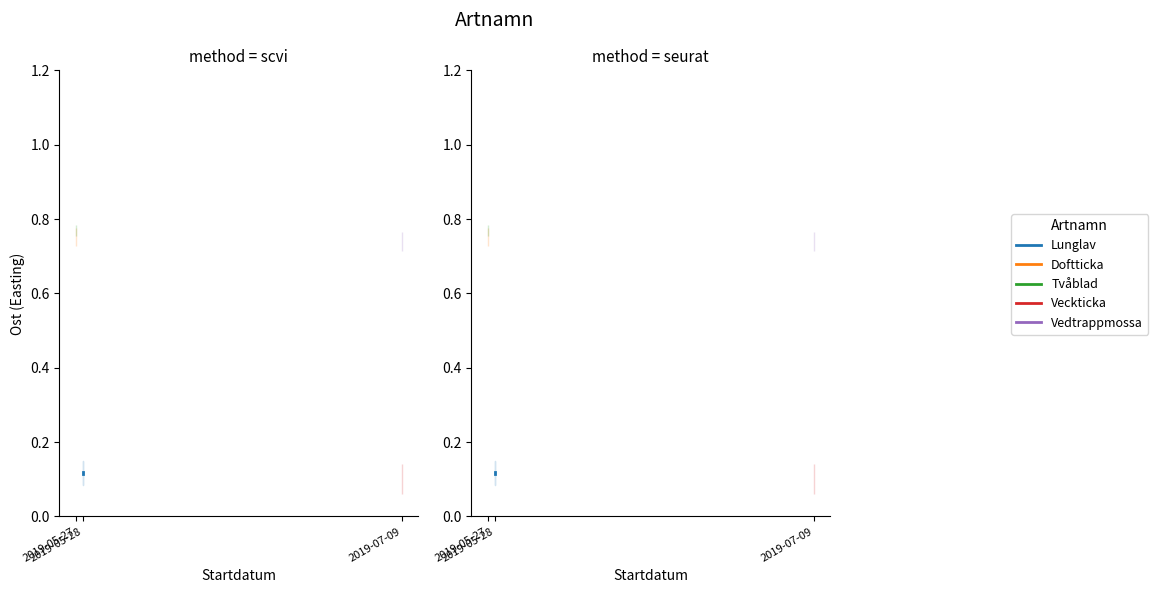

What is the value of the 1st point from the left?

0.1